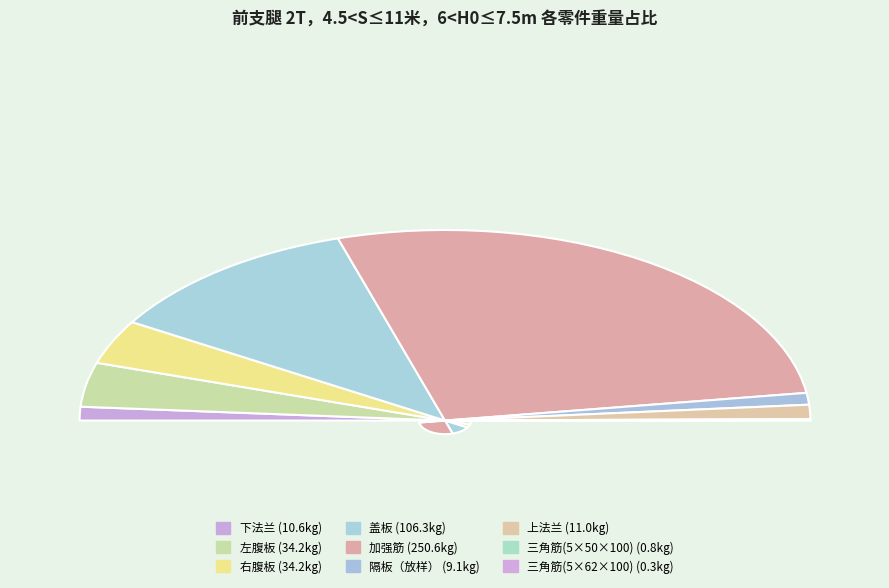

True or false: 三角筋(5×62×100) accounts for 1% of the total.

False